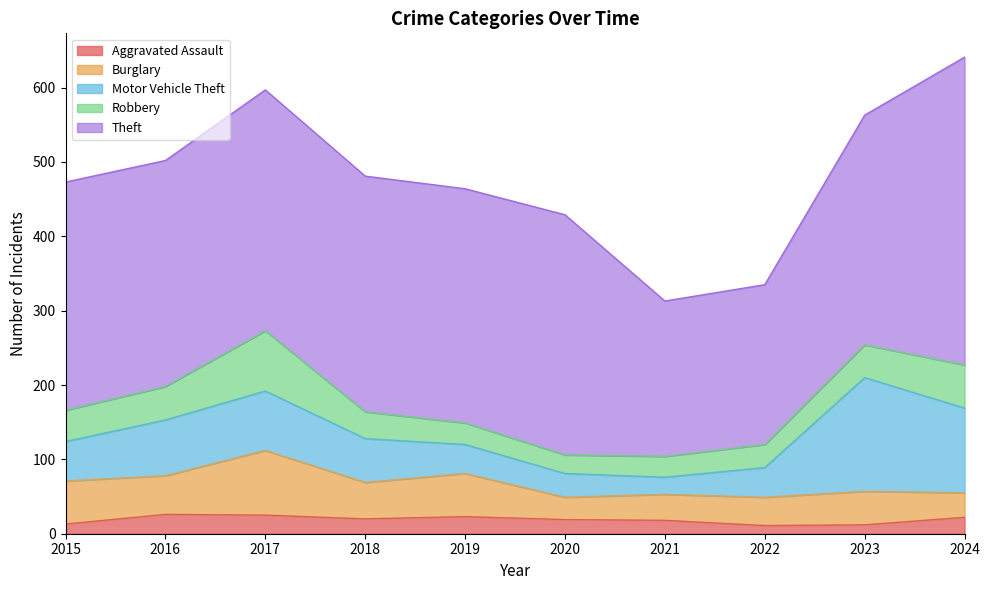

True or false: Aggravated Assault and Burglary cross at least once.

False